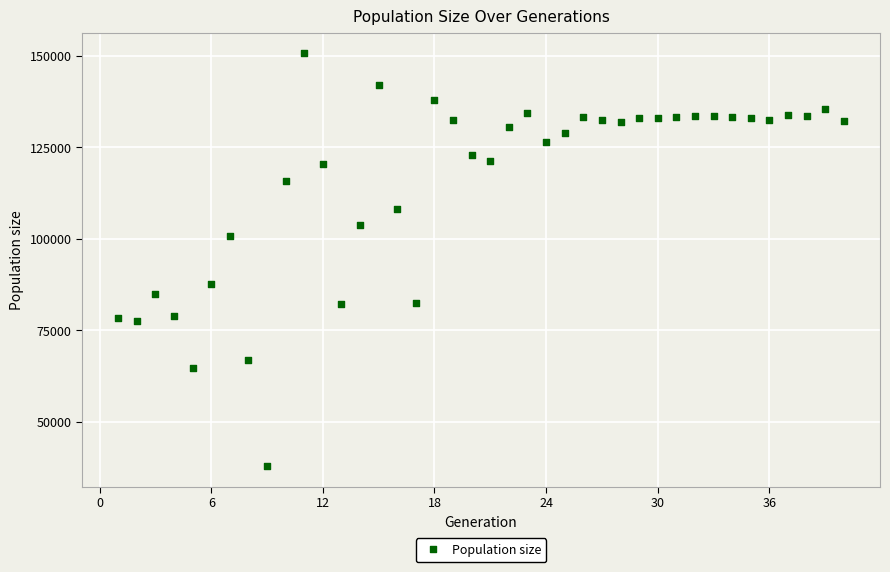

What is the range of X values (max minus min)?

39